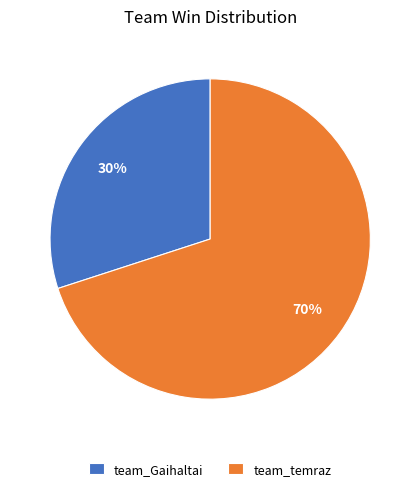

Count the number of slices in the pie.

2